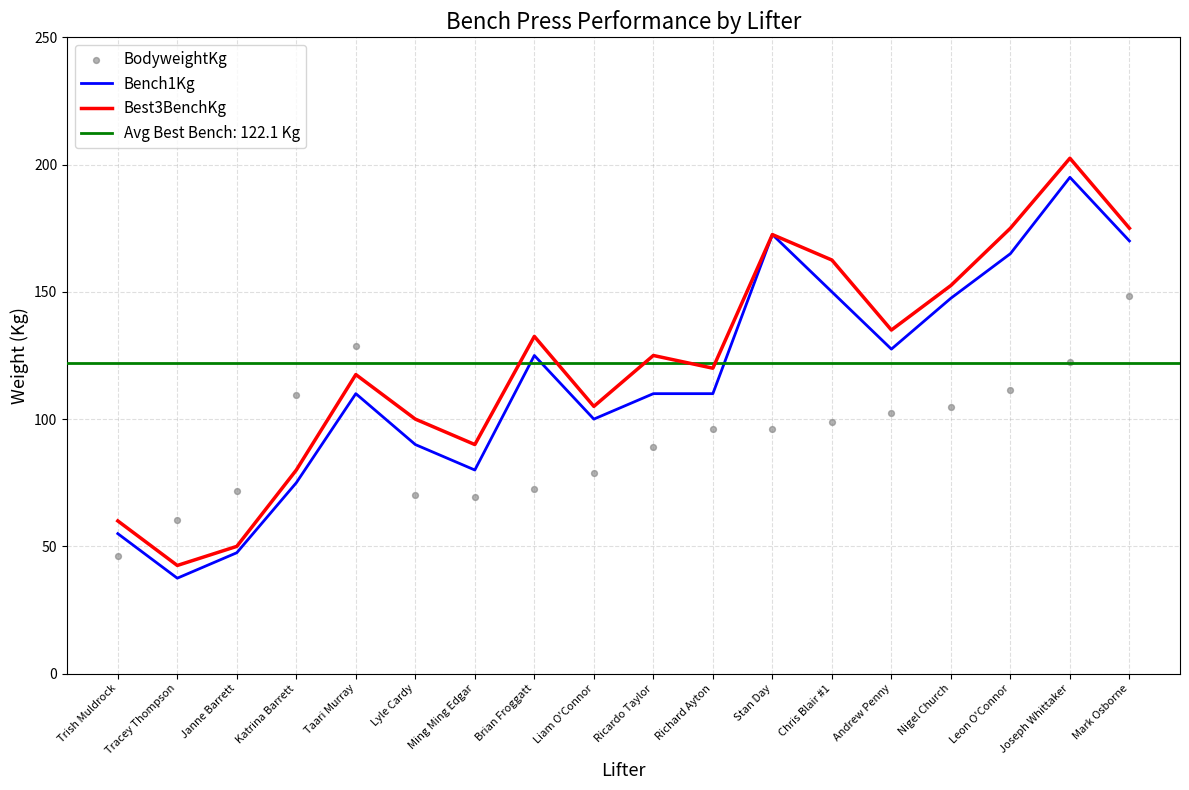

Is the value of Bench1Kg at Stan Day greater than the value of Best3BenchKg at Taari Murray?

Yes